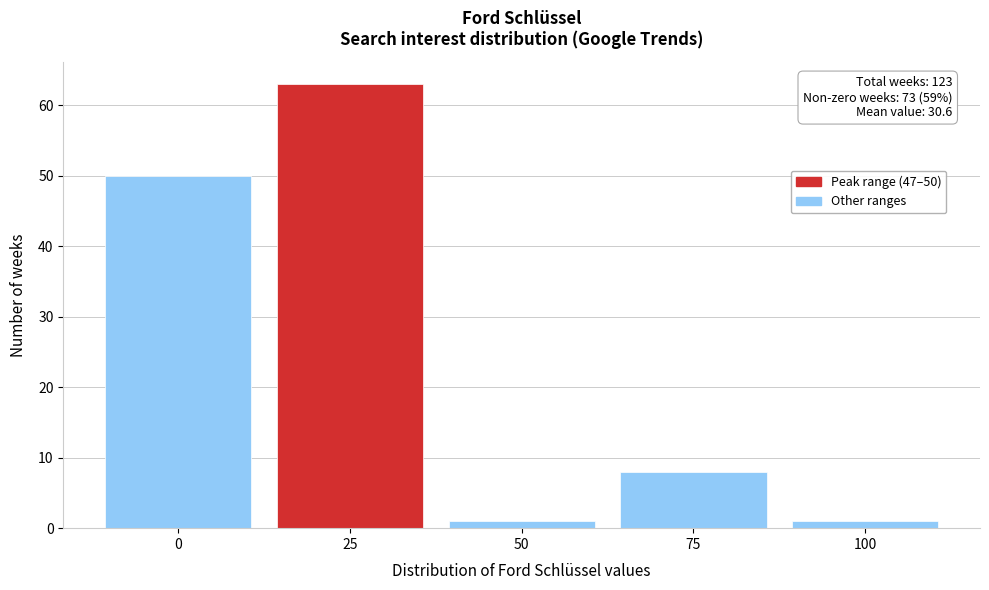

Reading left to right, transcribe all the data shown in this chart.

0=50	25=63	50=1	75=8	100=1